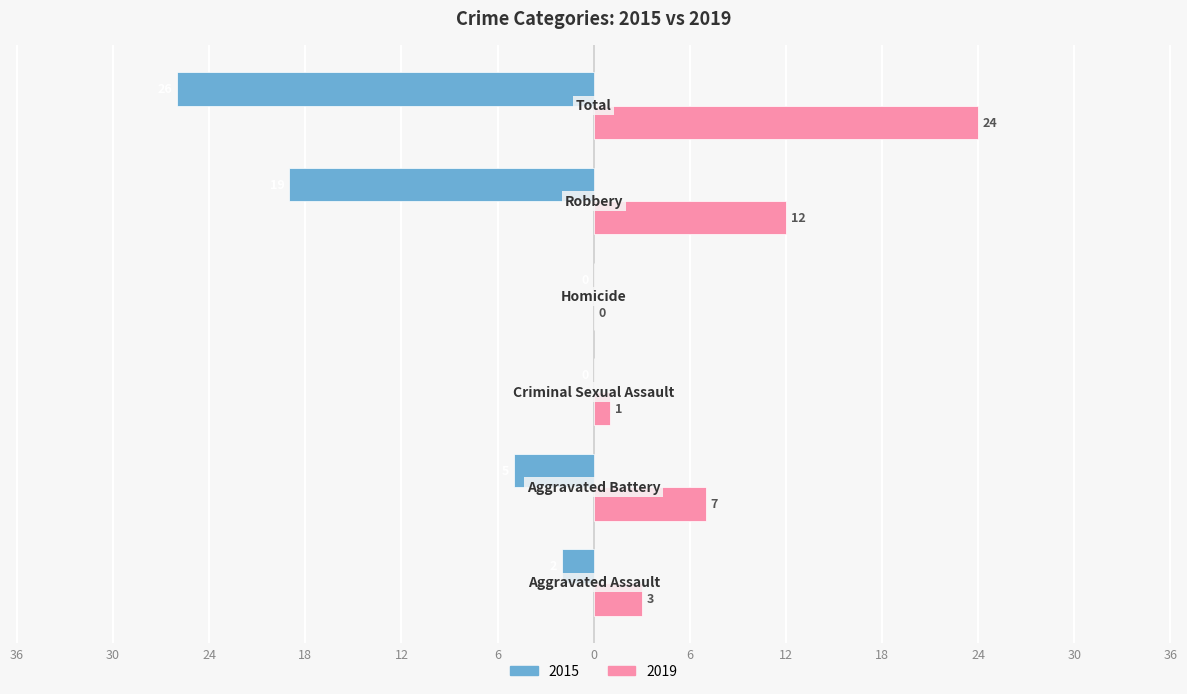

What is the label of the 3rd bar from the right?

Homicide